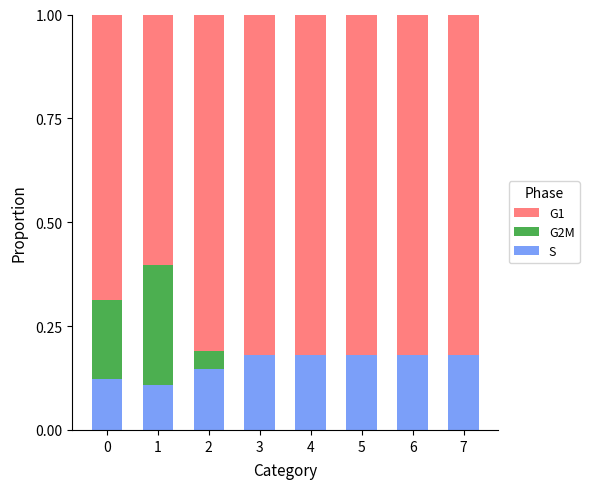

The S series shows 0.1 at 0. True or false?

True